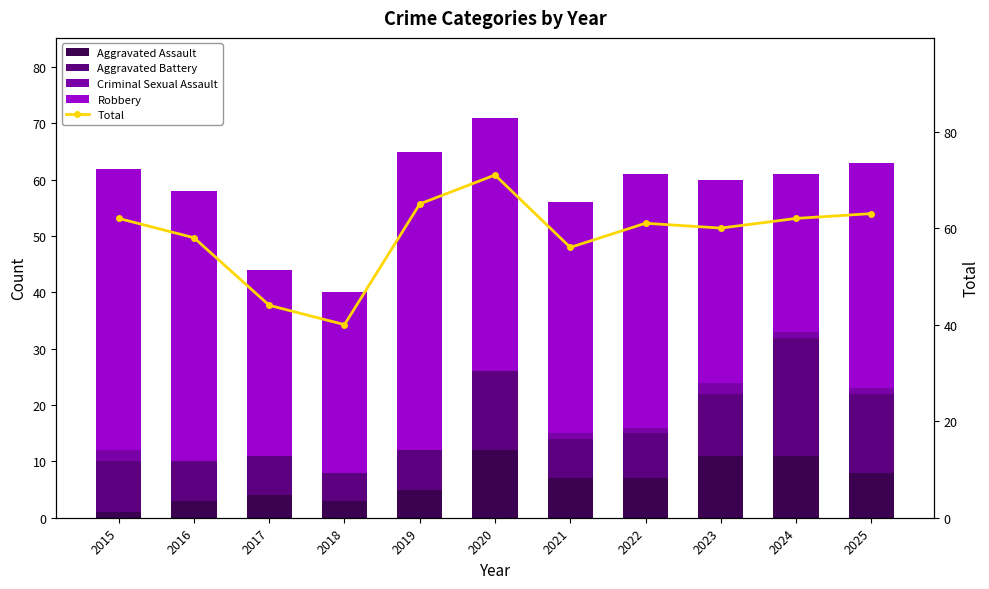

How many data points does each series have?

11